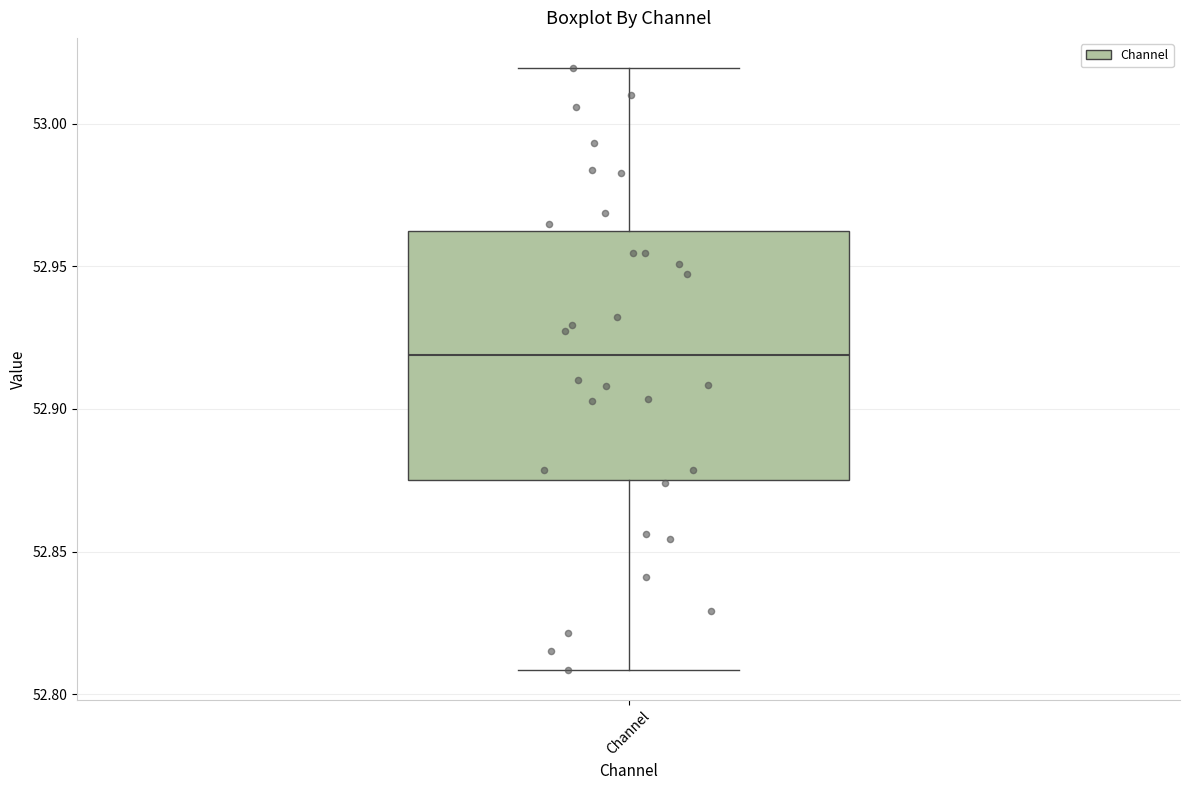

Read this box plot against the y-axis: the position of the median line, the range covered by the box, and the ends of both whiskers. The values are not printed on the chart, so give them approximately, as read against the axis.

median 52.920, box 52.875 to 52.960, whiskers 52.810 to 53.020